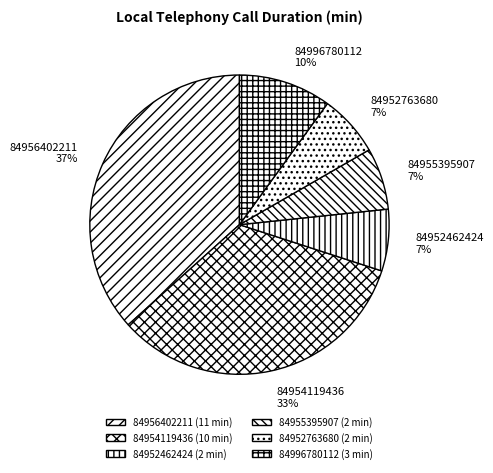

To the nearest percent, what is the difference between the largest and smallest slice percentages?

30%